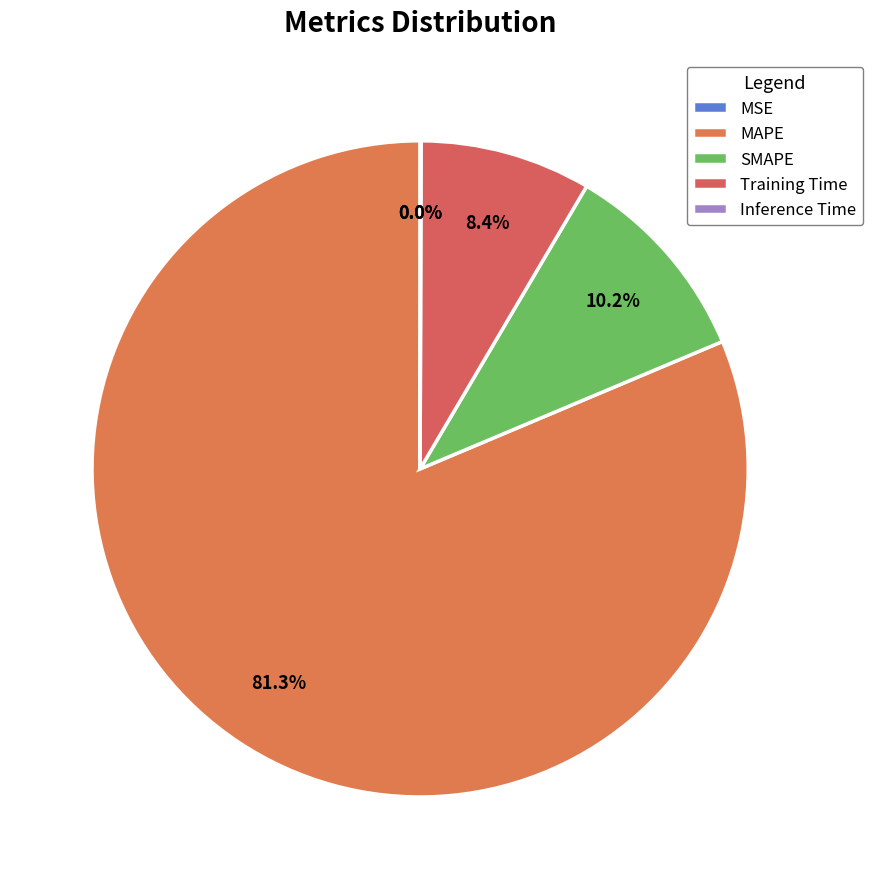

Does MAPE account for over 50% of the chart?

Yes